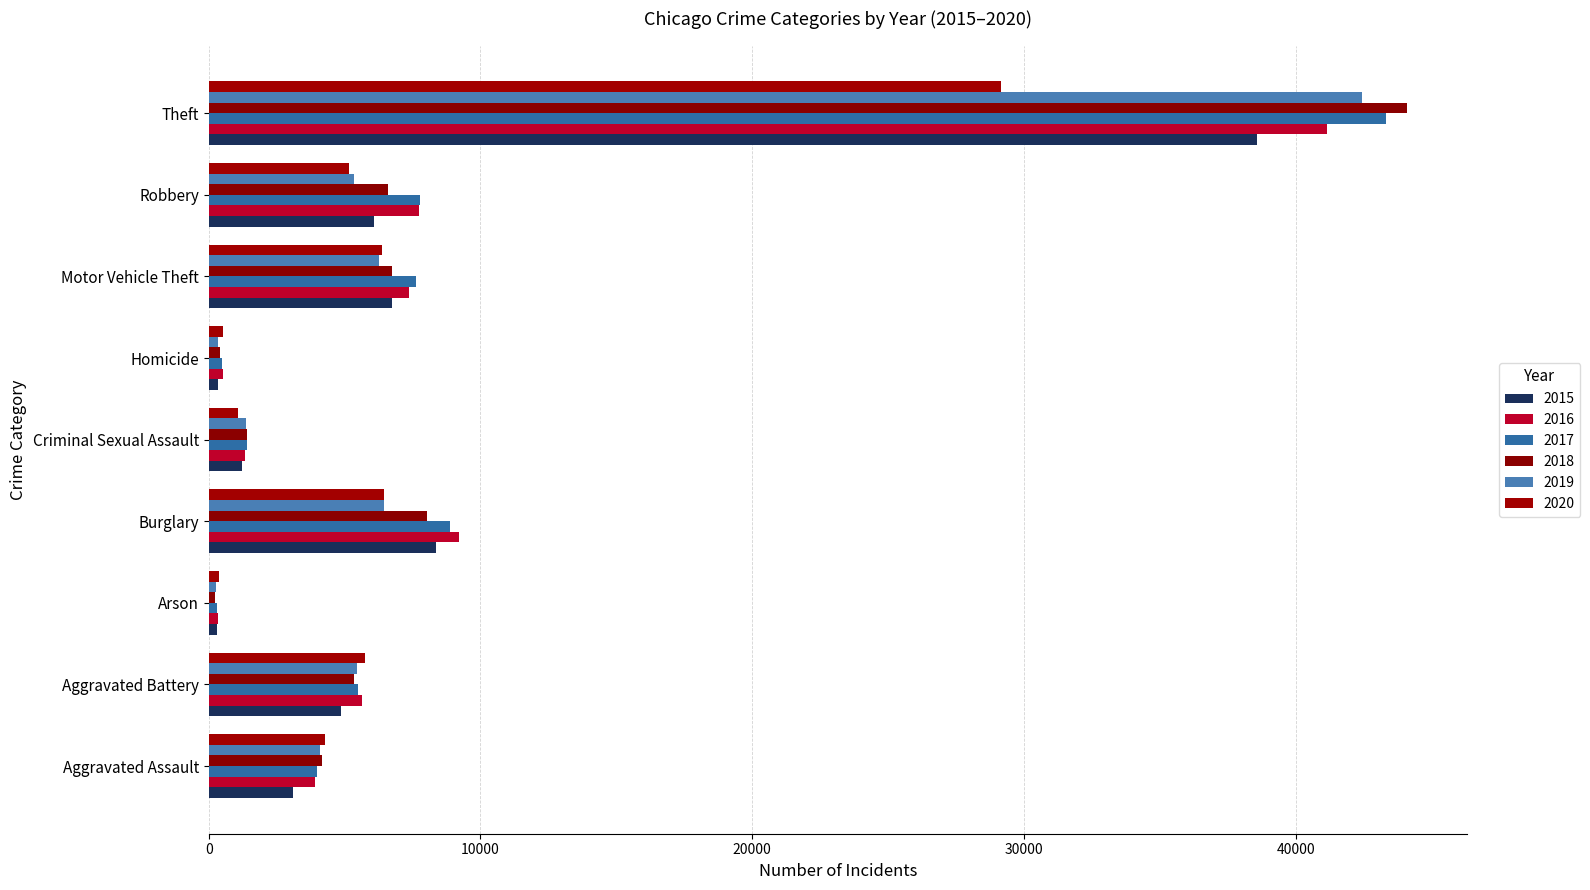

At which label is 2016 closest to 20748?

Burglary